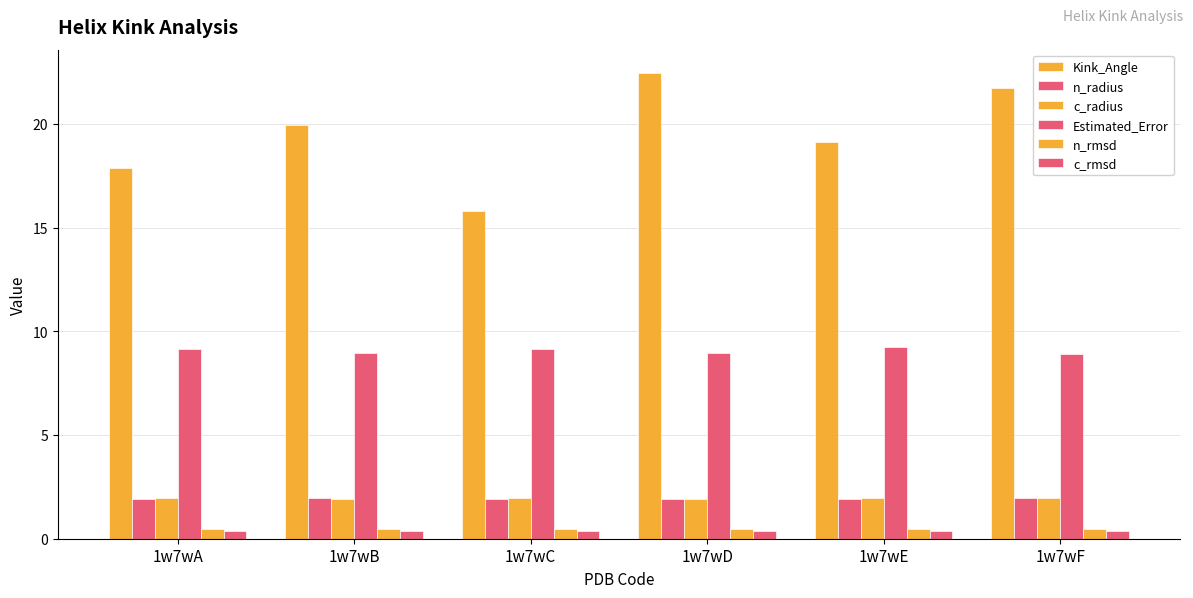

What is the total value across all series at 1w7wB?

33.6